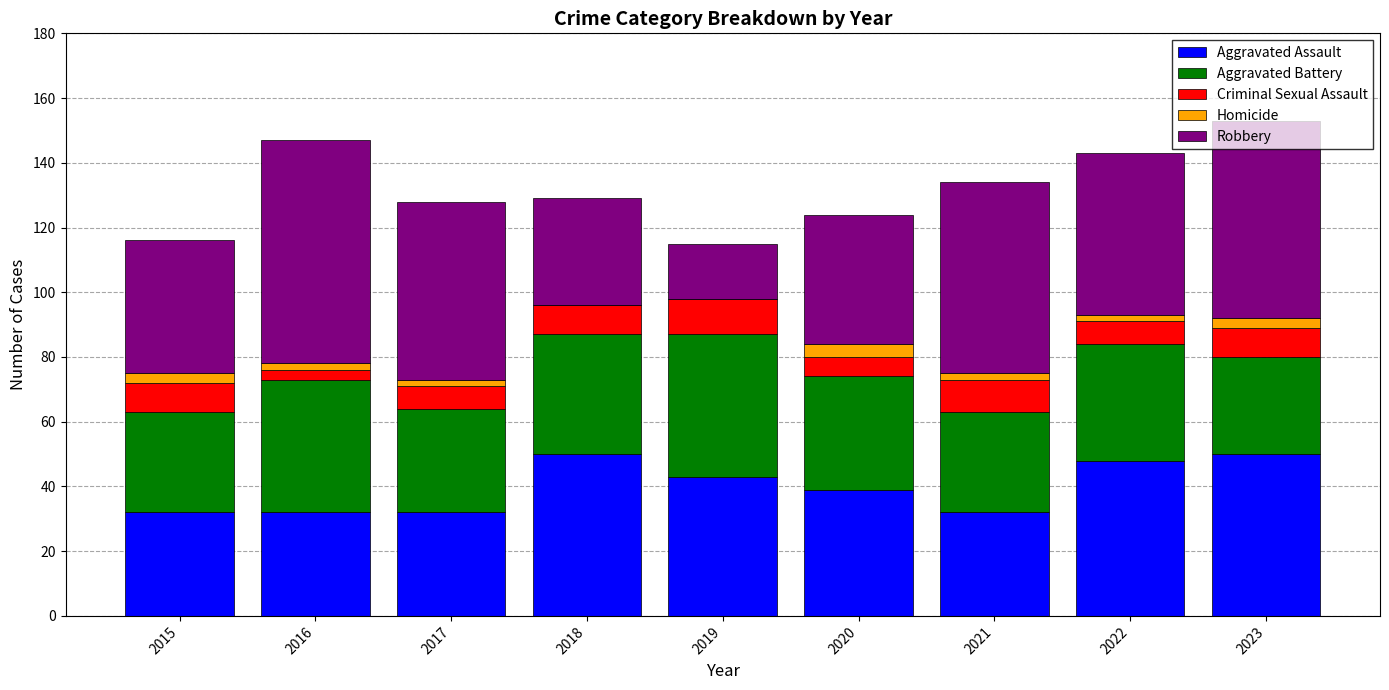

What is the highest value of the Aggravated Assault series?

50